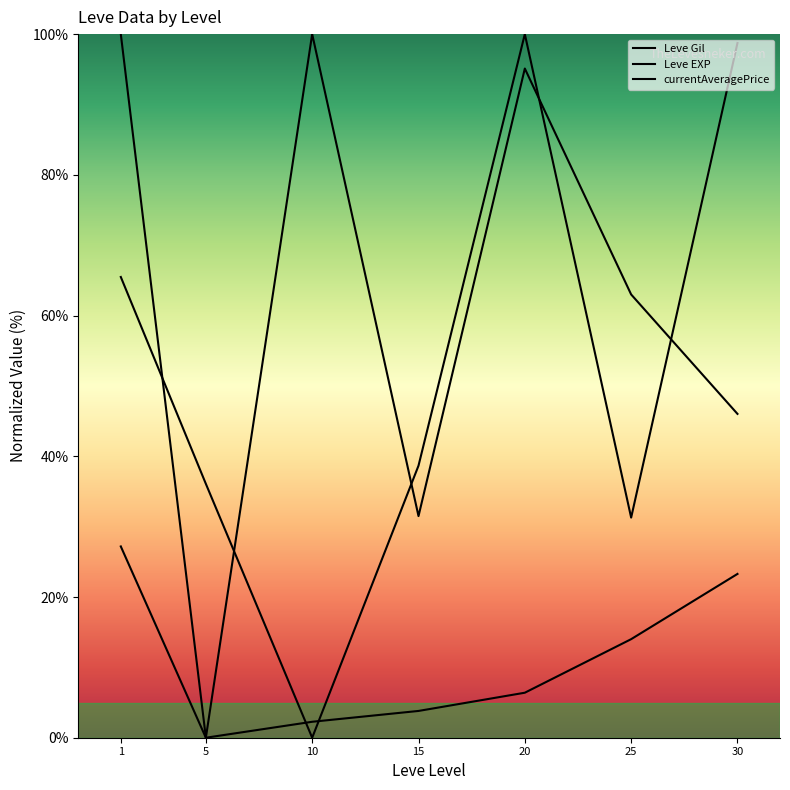

What is the total value across all series at 10?

102.3